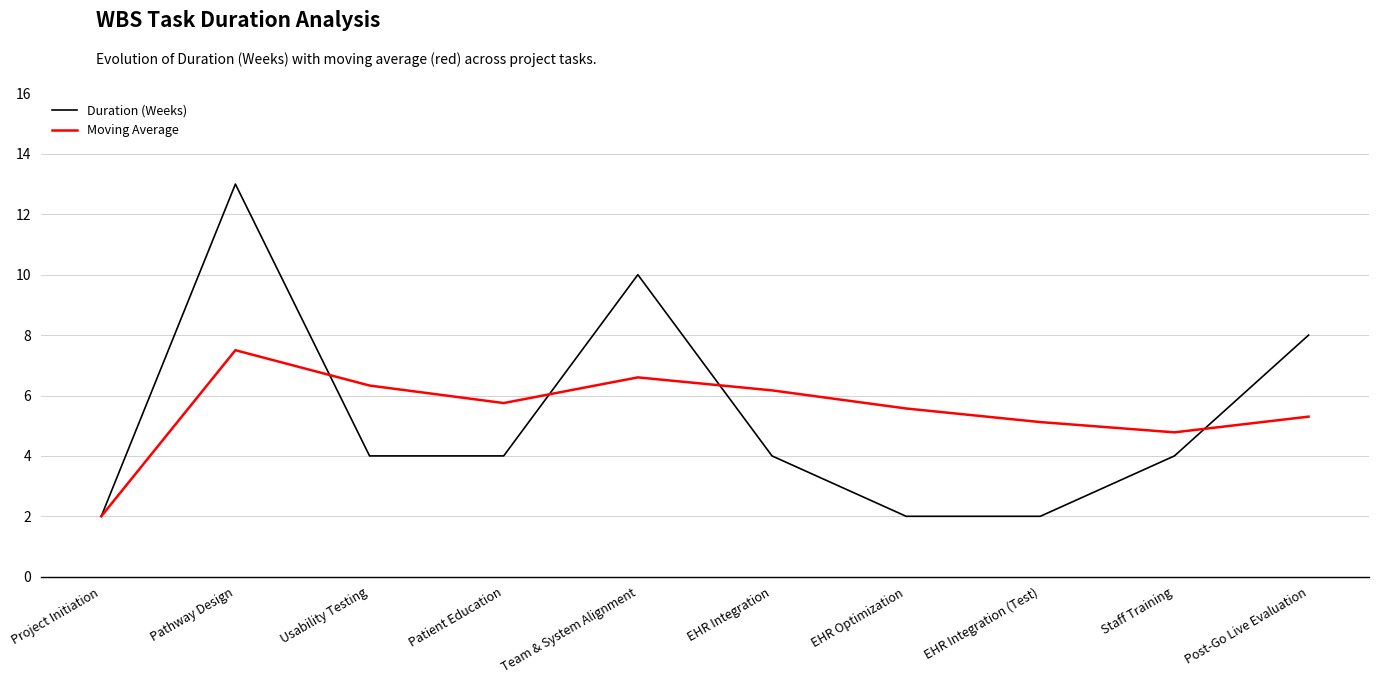

Reading left to right, transcribe all the data shown in this chart.

Duration (Weeks): 2.0	13.0	4.0	4.0	10.0	4.0	2.0	2.0	4.0	8.0
Moving Average: 2.0	7.5	6.3	5.8	6.6	6.2	5.6	5.1	4.8	5.3